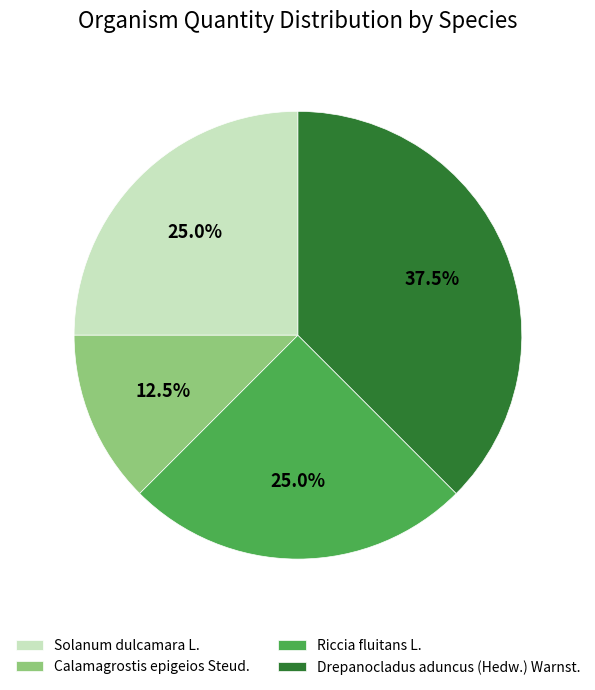

How much of the chart is everything except Calamagrostis epigeios Steud.?

87.5%